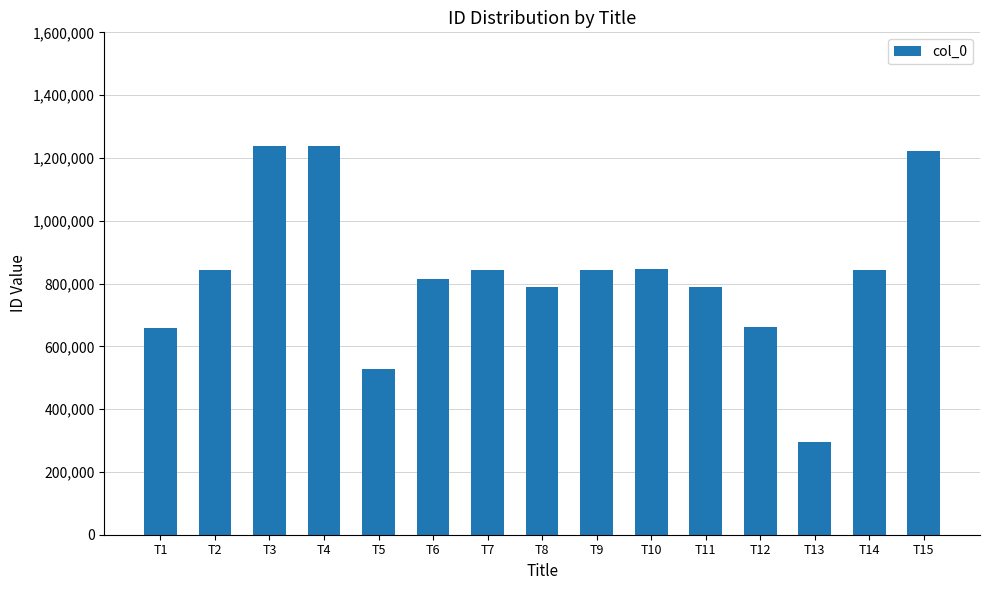

What value does the data have at T13, to the nearest 50?

294750